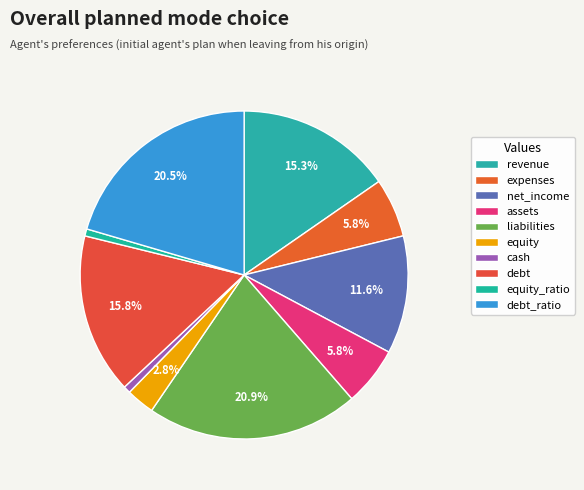

Is equity the majority of the pie?

No